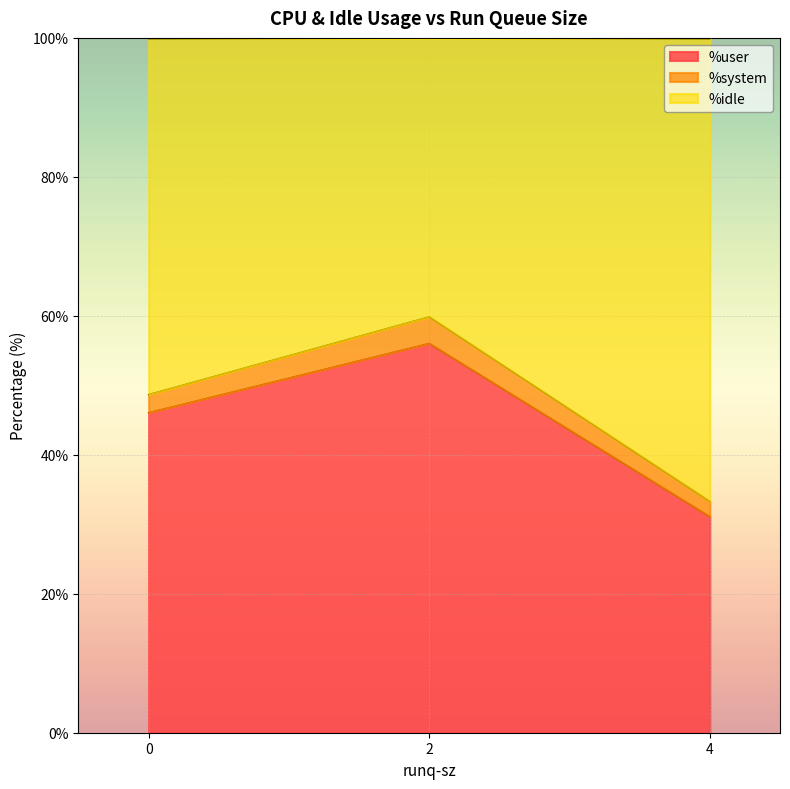

What is the difference between the %user values at 4 and 2?

24.9